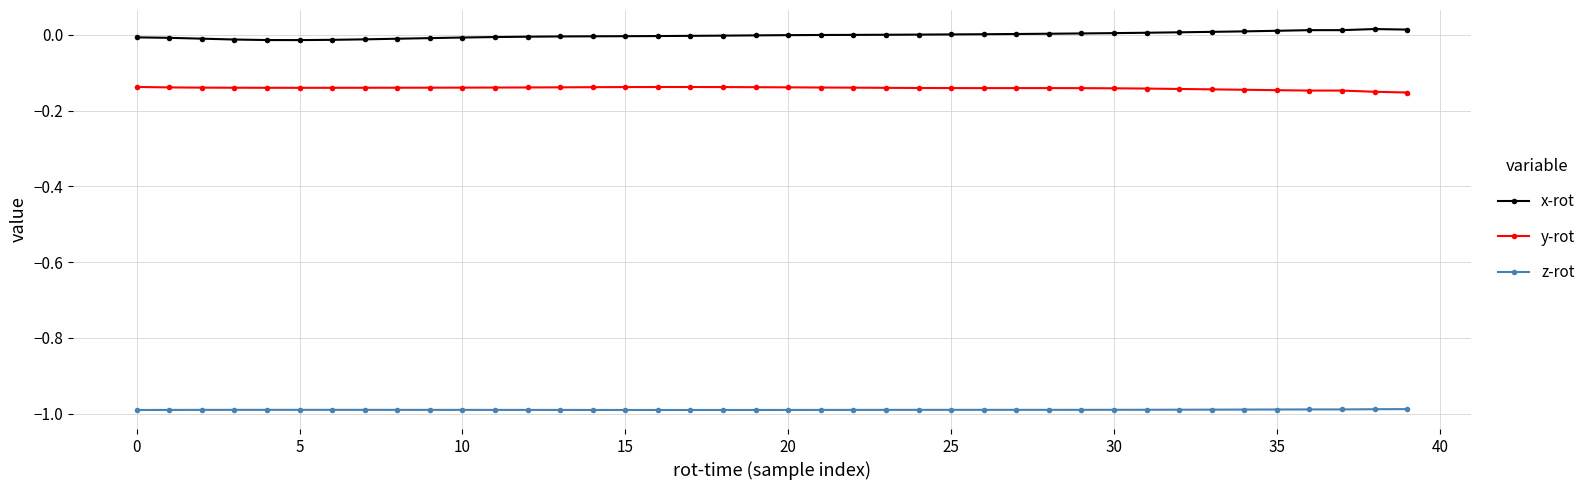

Which series has the largest total across all categories?

x-rot